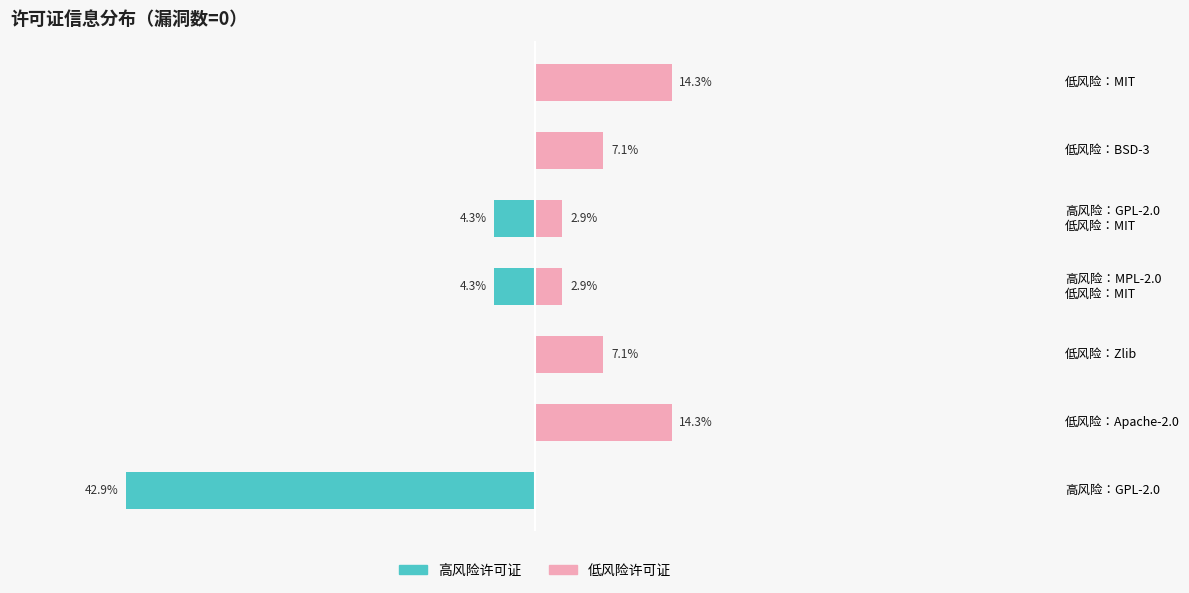

Which series has the widest spread of values?

高风险许可证